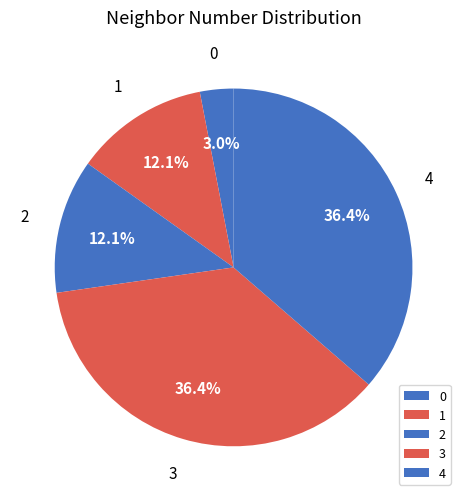

To the nearest percent, what is the difference between the 2 and 4 slice percentages?

24%